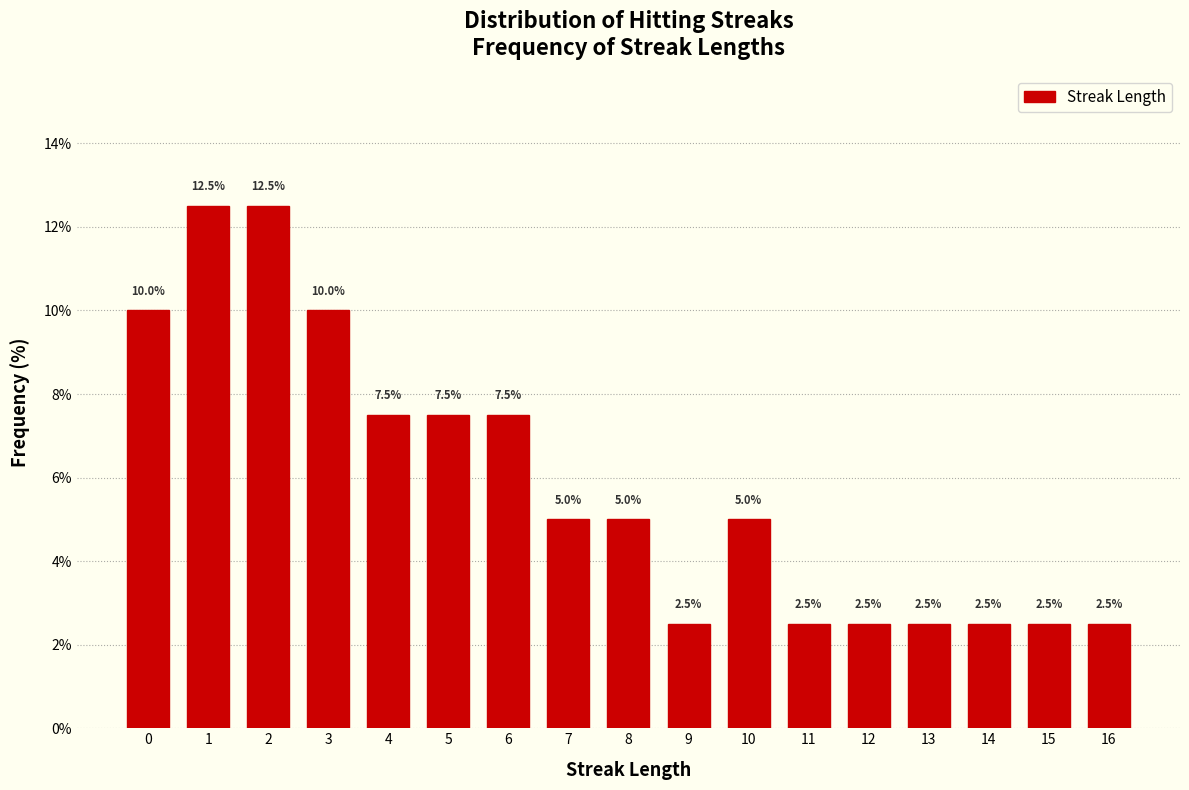

Reading left to right, transcribe this chart: for each bar, give the range it covers on the x-axis and its height.

-0.5 to 0.5: 10.0
0.5 to 1.5: 12.5
1.5 to 2.5: 12.5
2.5 to 3.5: 10.0
3.5 to 4.5: 7.5
4.5 to 5.5: 7.5
5.5 to 6.5: 7.5
6.5 to 7.5: 5.0
7.5 to 8.5: 5.0
8.5 to 9.5: 2.5
9.5 to 10.5: 5.0
10.5 to 11.5: 2.5
11.5 to 12.5: 2.5
12.5 to 13.5: 2.5
13.5 to 14.5: 2.5
14.5 to 15.5: 2.5
15.5 to 16.5: 2.5